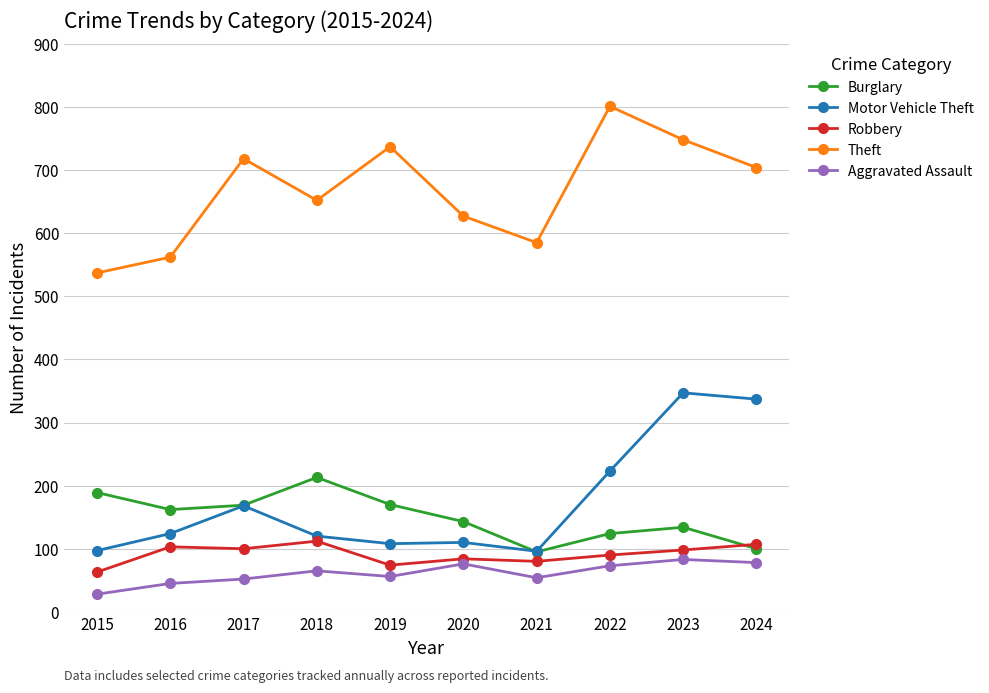

True or false: Aggravated Assault has more than 0 points higher than both neighbors.

True